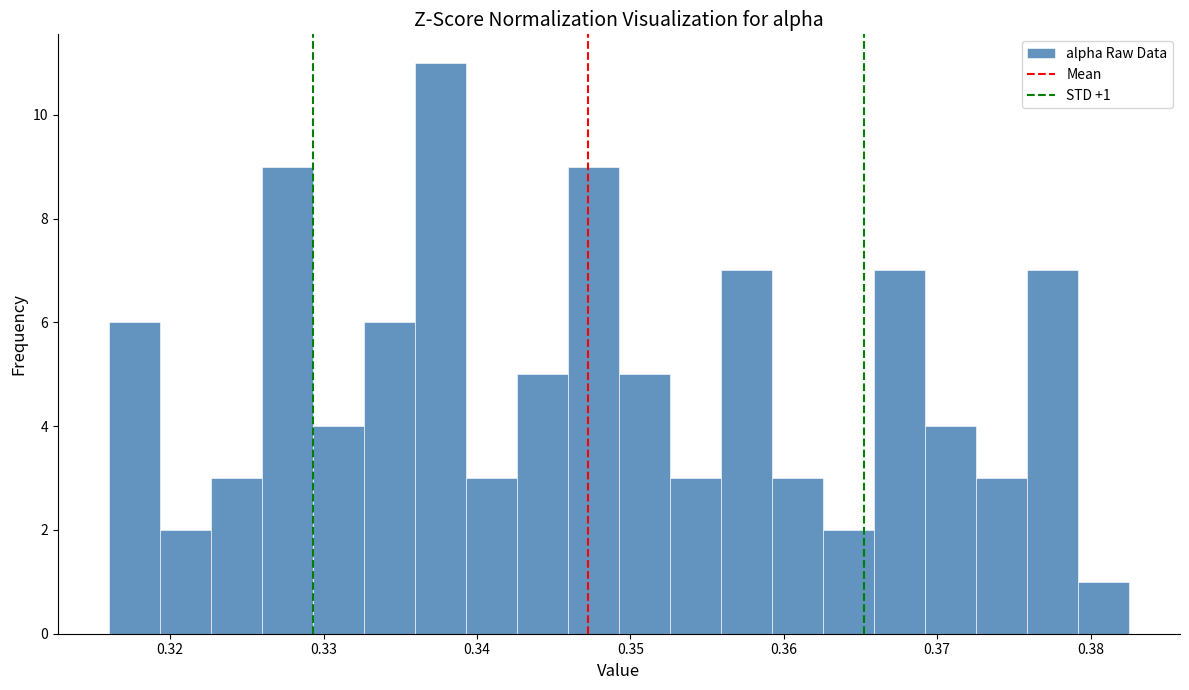

Around what value on the x-axis is the tallest bar? Give the approximate position of its centre, as read against the axis.

0.338